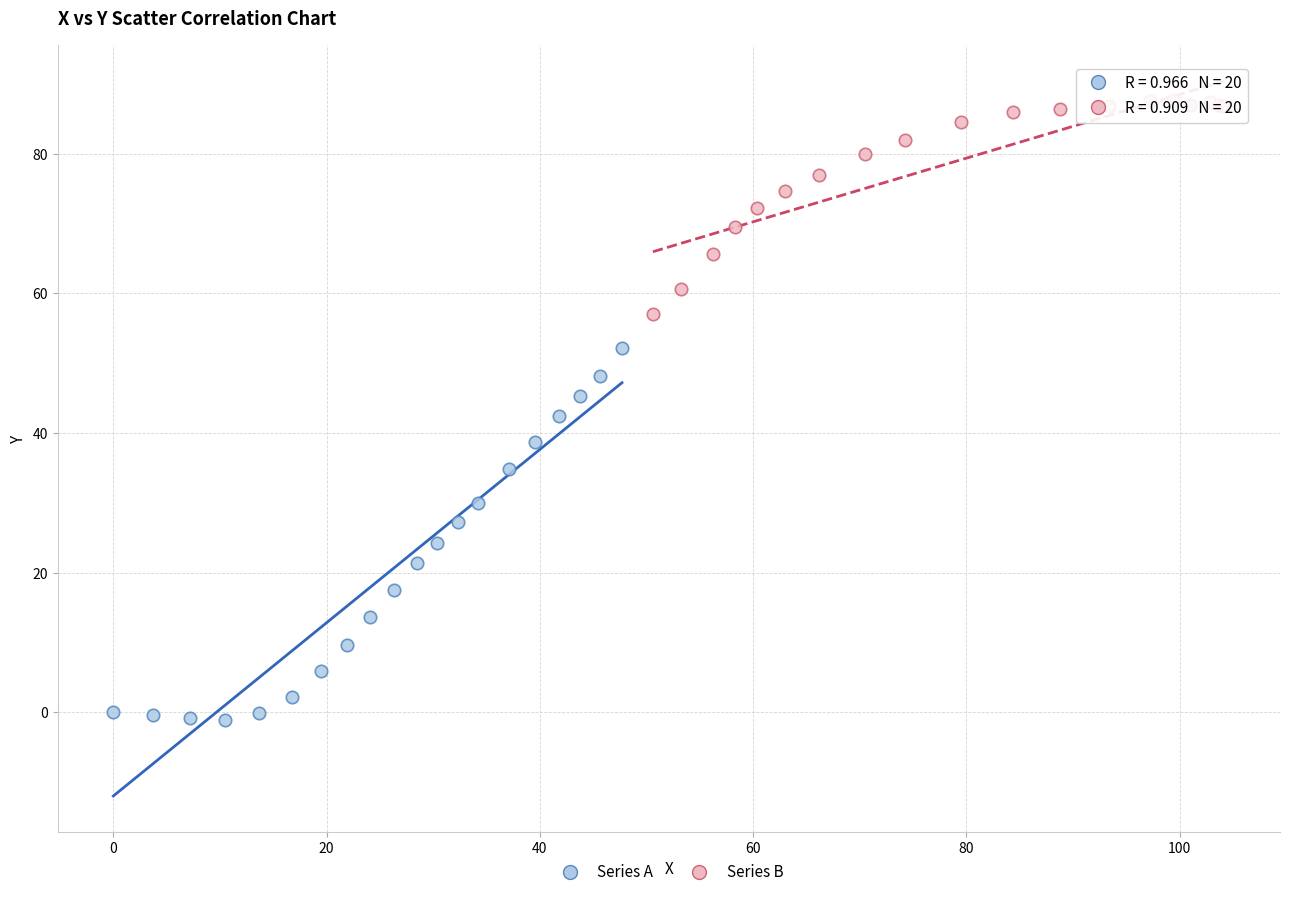

Which series contains the lowest Y value?

Series A